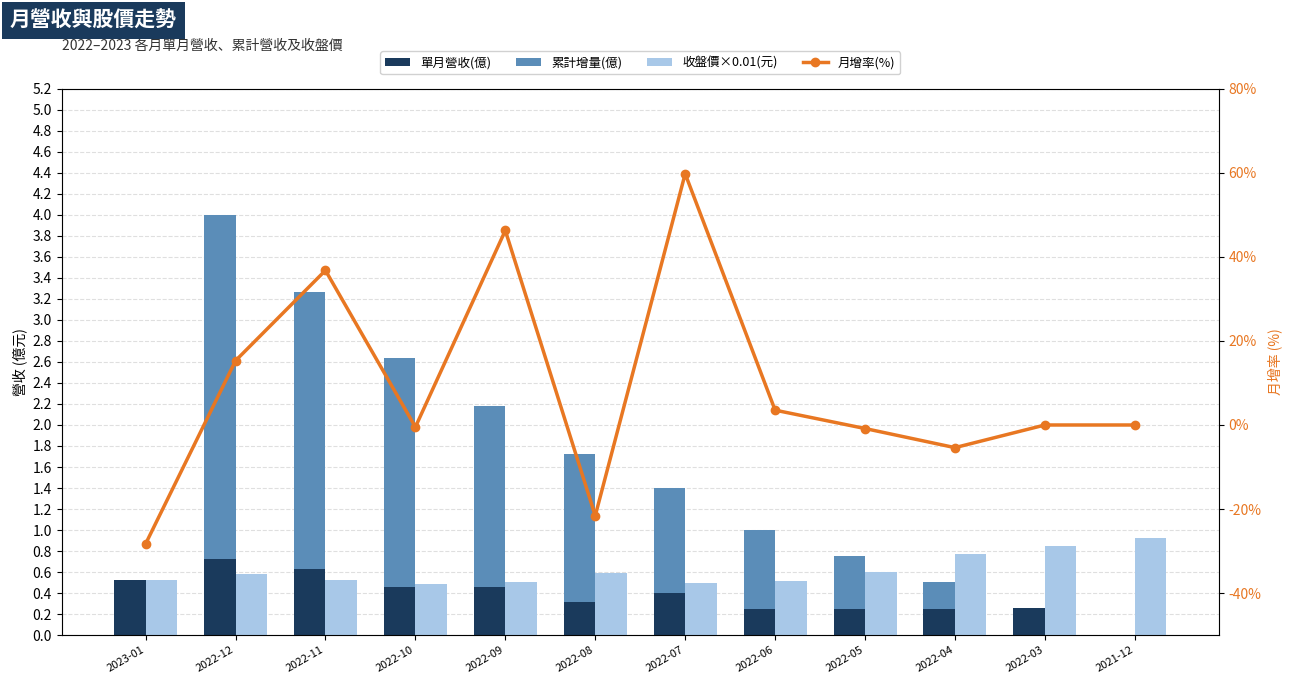

At 2023-01, list the series in order from largest to smallest.

收盤價×0.01(元), 單月營收(億), 累計增量(億), 月增率(%)